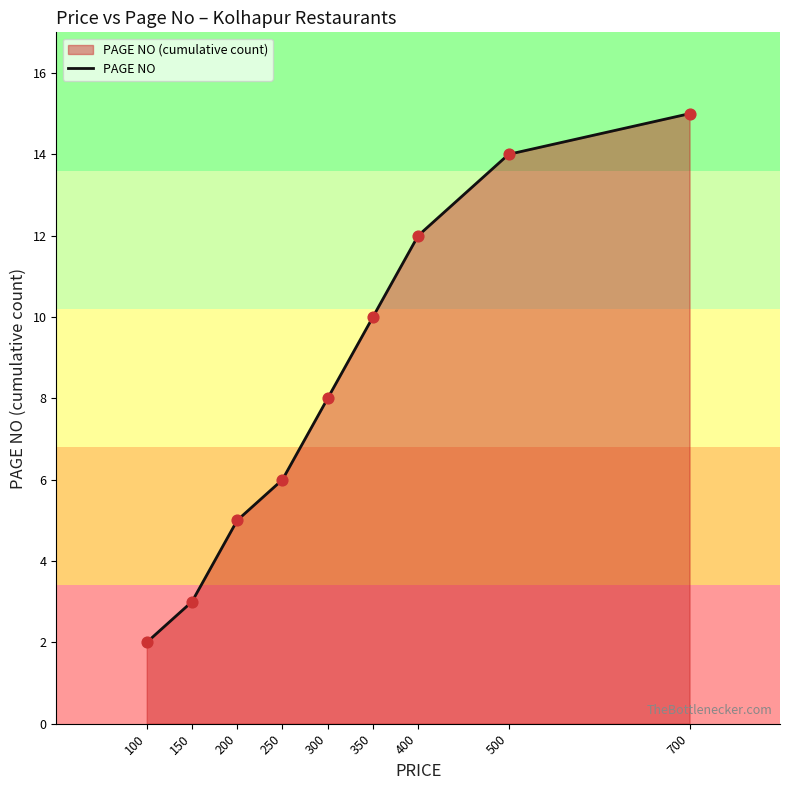

Approximately how many times larger is the value at 500 compared to 700?

0.9